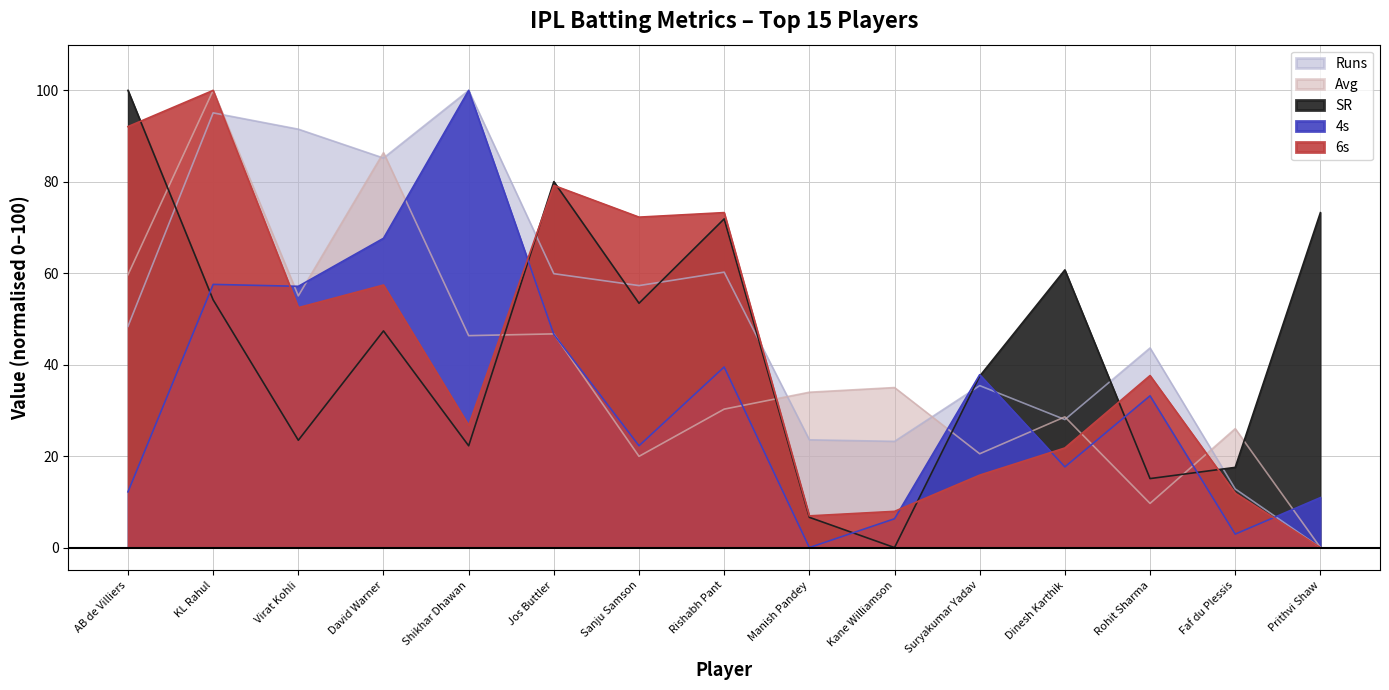

The value of SR at Manish Pandey is 10.7. True or false?

False